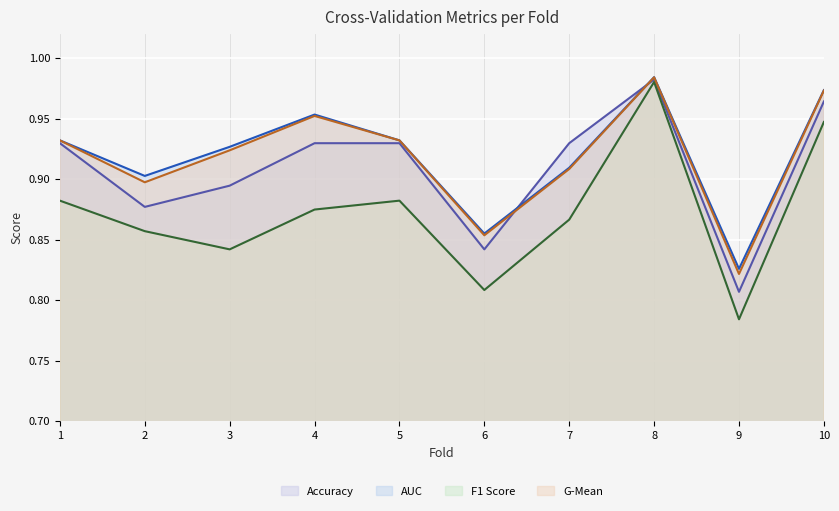

True or false: f1_score and auc cross at least once.

False